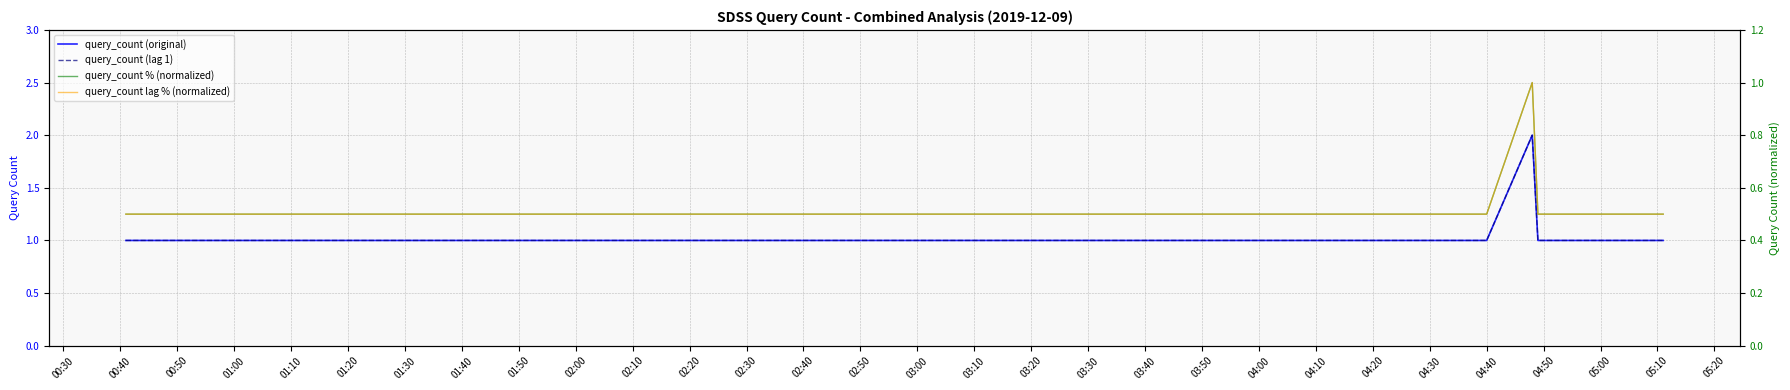

True or false: query_count % (normalized) and query_count lag % (normalized) cross at least once.

False